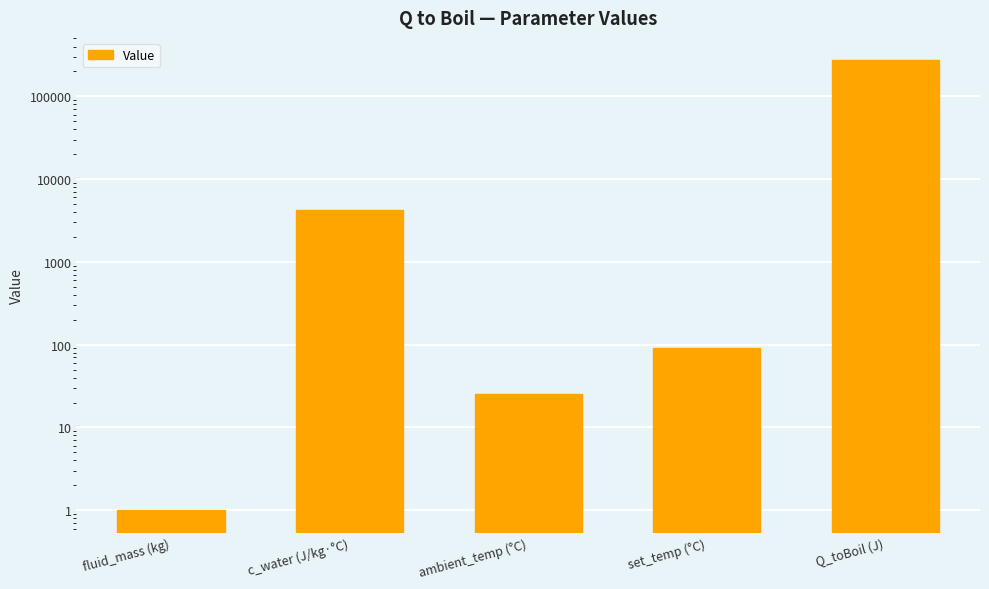

Does the chart contain stacked bars?

No